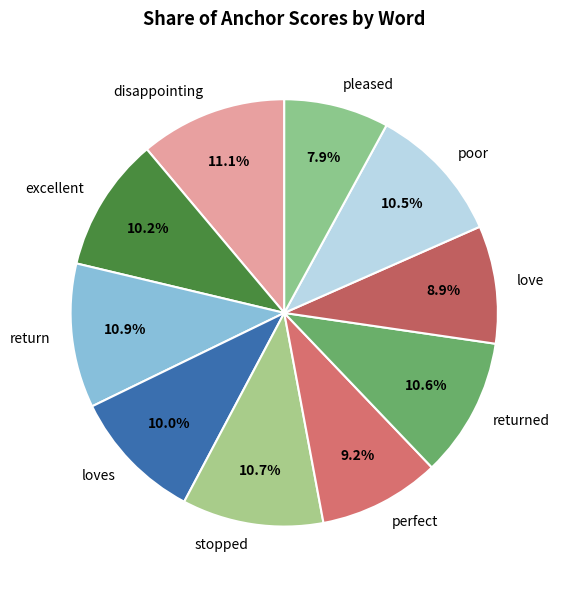

To the nearest percent, what is the combined percentage of perfect and return?

20%